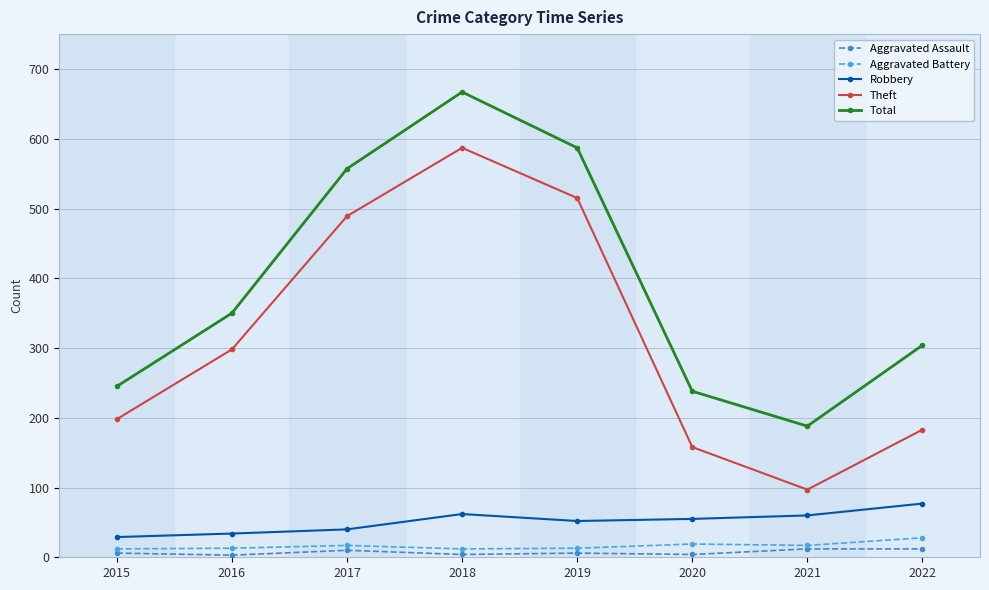

Reading left to right, what are all the values shown in this chart?

Aggravated Assault: 6	3	10	4	6	4	12	12
Aggravated Battery: 12	13	17	12	13	19	17	28
Robbery: 29	34	40	62	52	55	60	77
Theft: 198	298	489	587	515	158	97	183
Total: 245	350	557	667	587	238	188	304